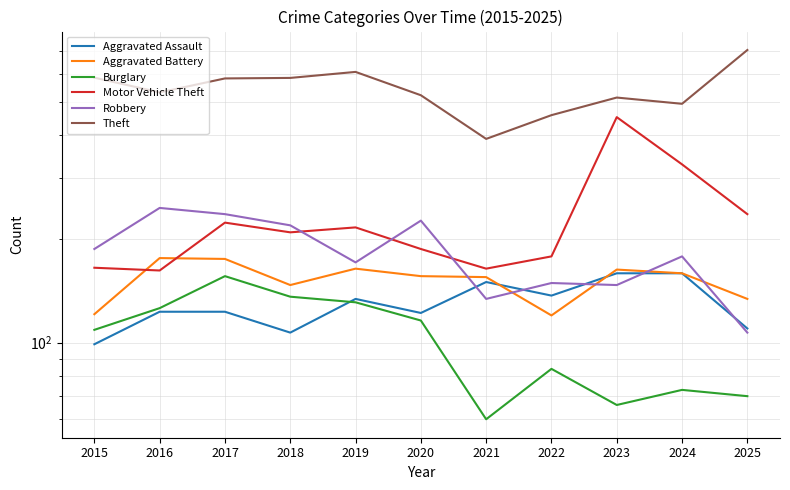

What are all the series names shown in the legend?

Aggravated Assault, Aggravated Battery, Burglary, Motor Vehicle Theft, Robbery, Theft